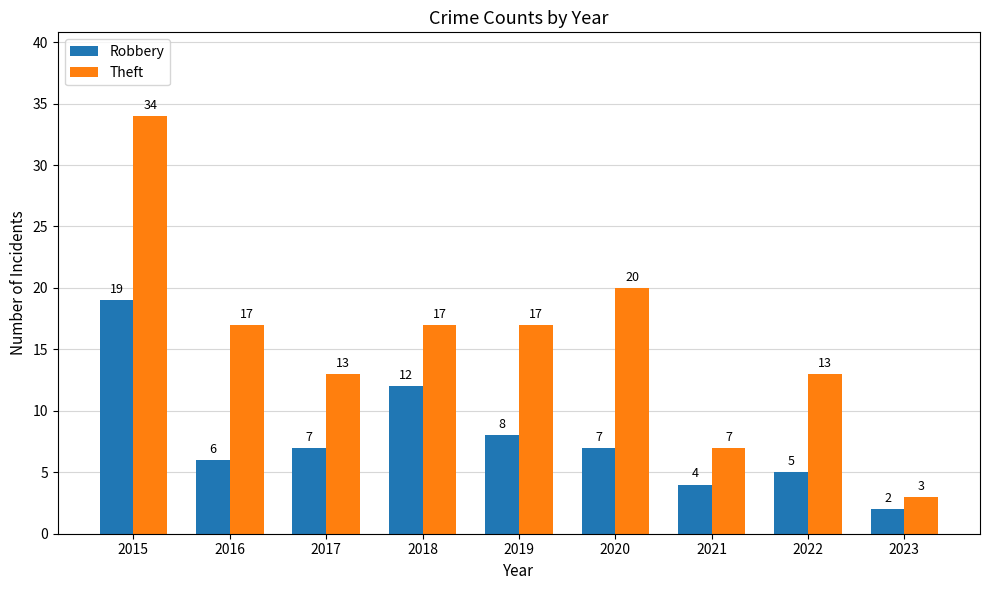

At which category is the sum across all series the highest?

2015